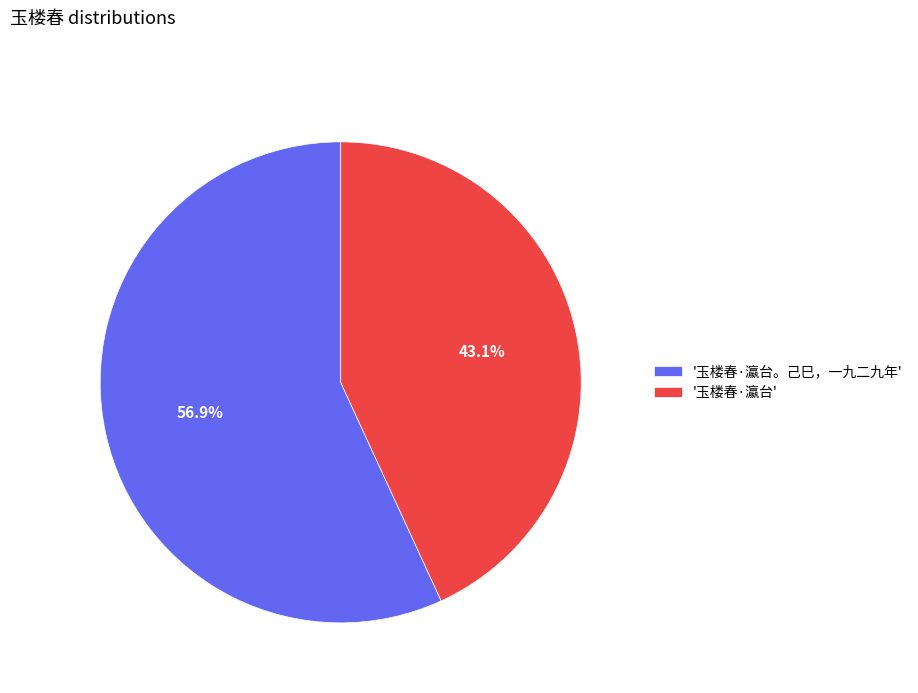

Rank the categories by value from lowest to highest.

'玉楼春·瀛台', '玉楼春·瀛台。己巳，一九二九年'